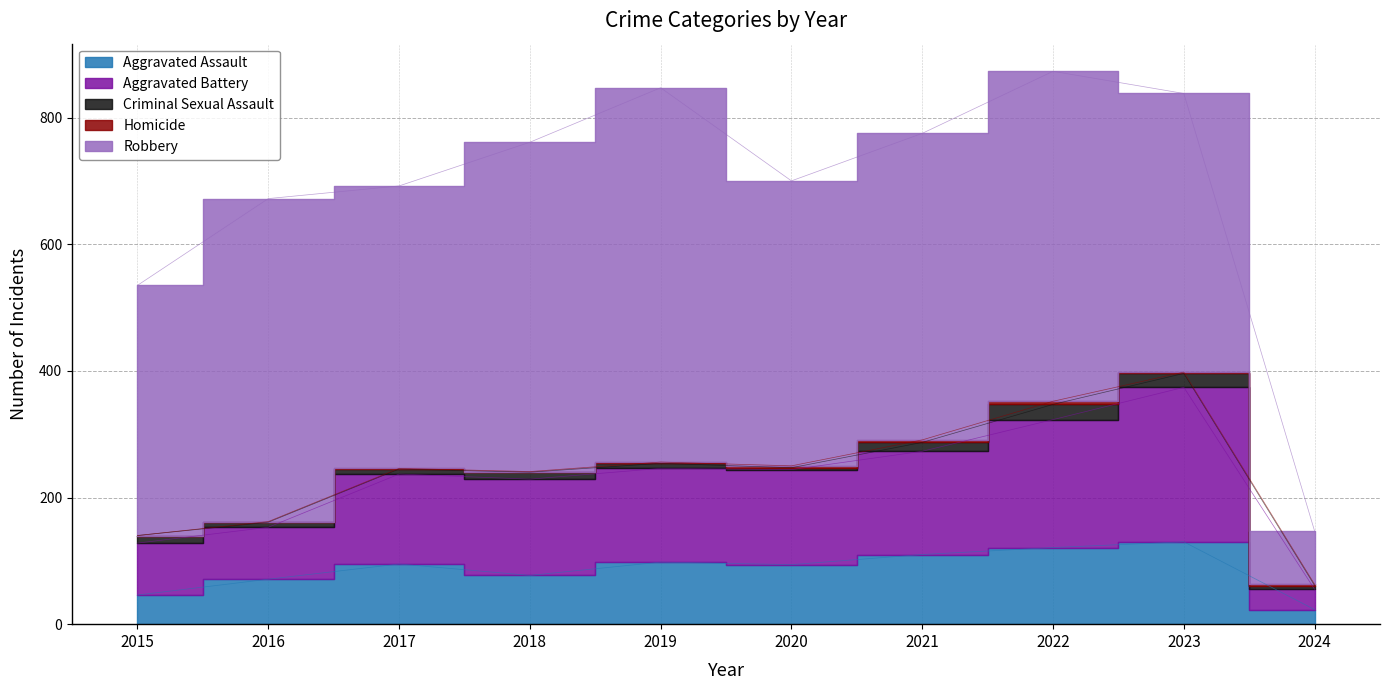

What is the spread (max minus min) of values at 2015?

395